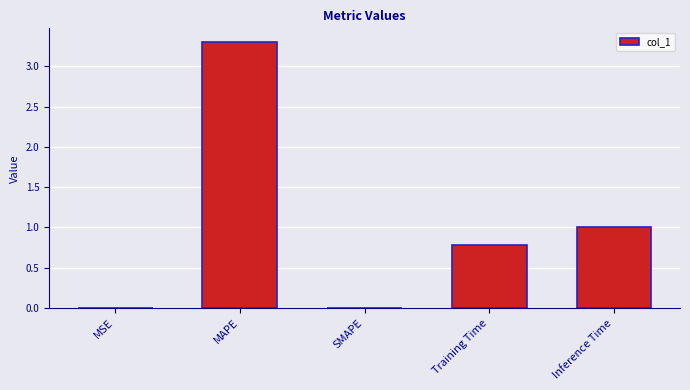

What is the maximum value shown in the chart?

3.3